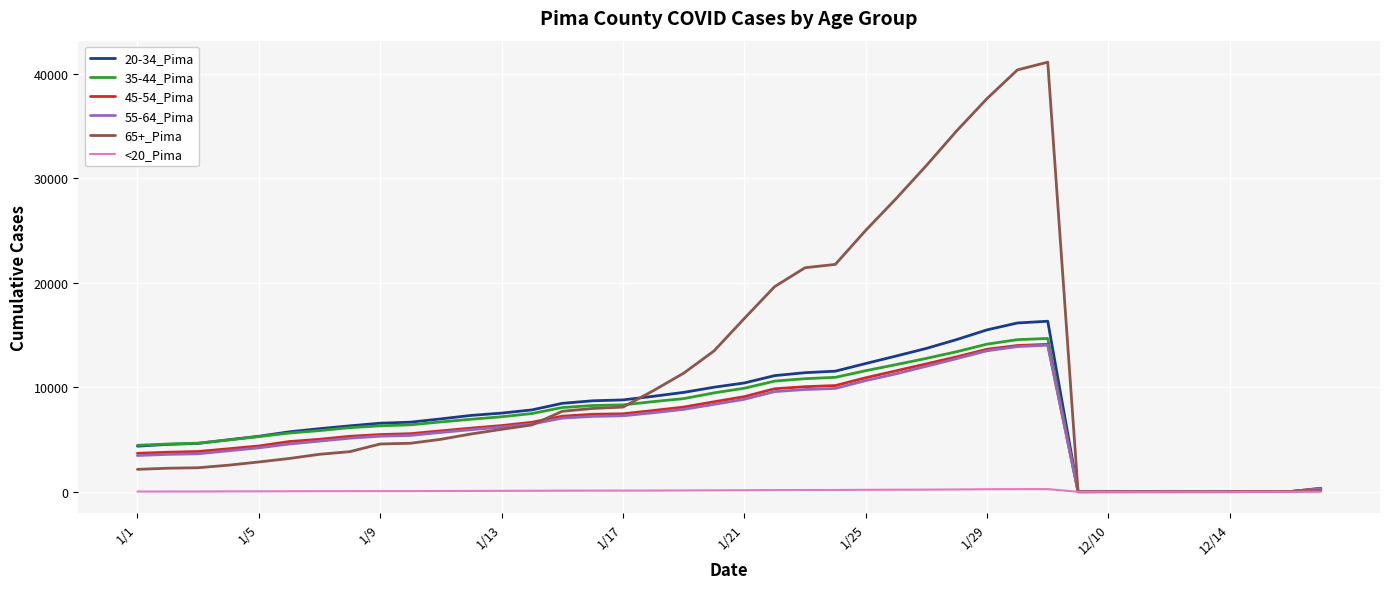

Which series has the largest total across all categories?

65+_Pima